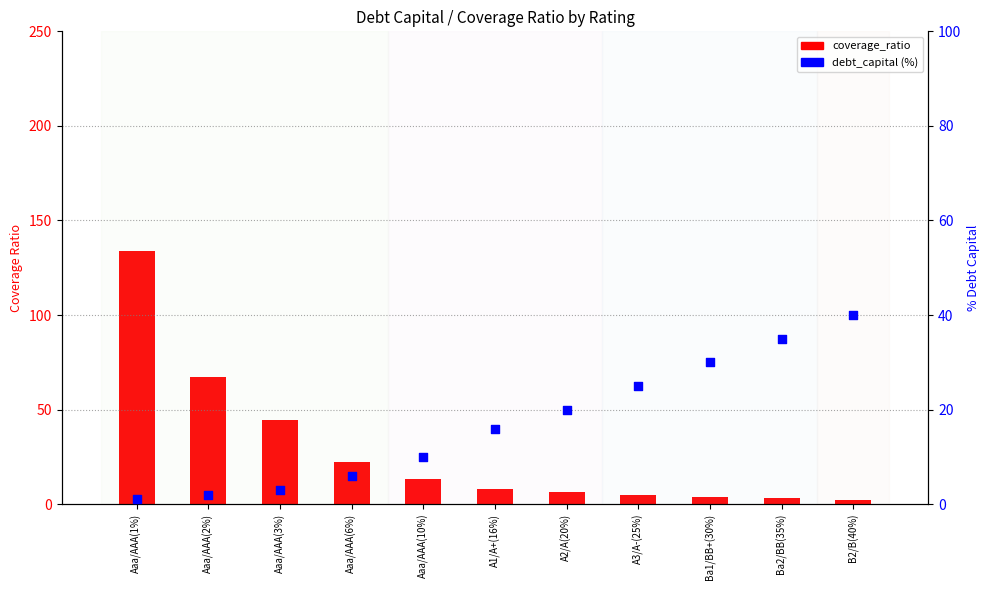

Which series contains the lowest Y value?

debt_capital